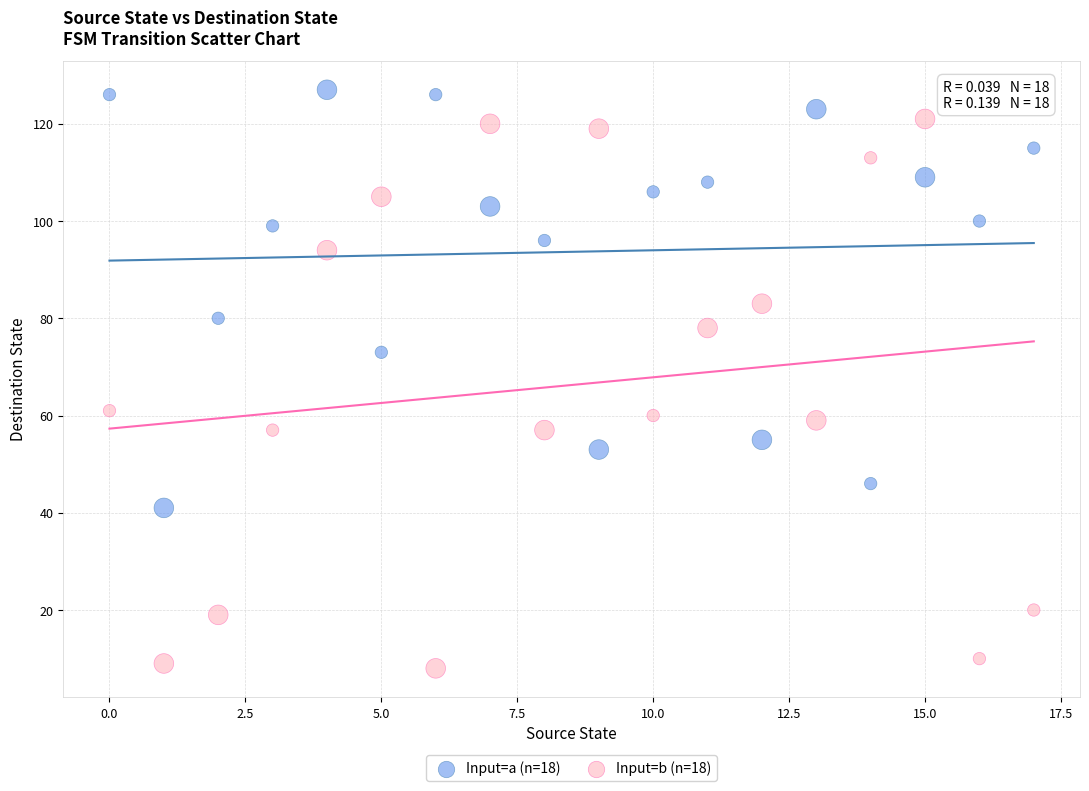

Which series reaches the minimum Y coordinate?

Input=b (n=18)